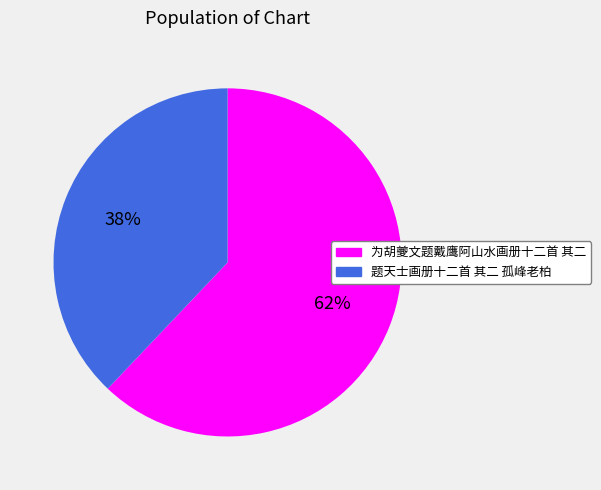

Which category accounts for the majority?

为胡夔文题戴鹰阿山水画册十二首 其二